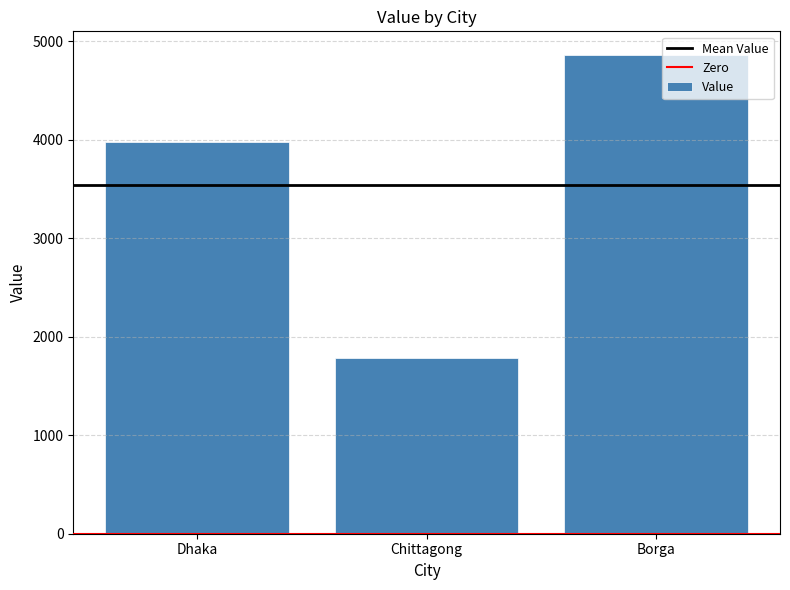

What is the greatest value displayed?

4856